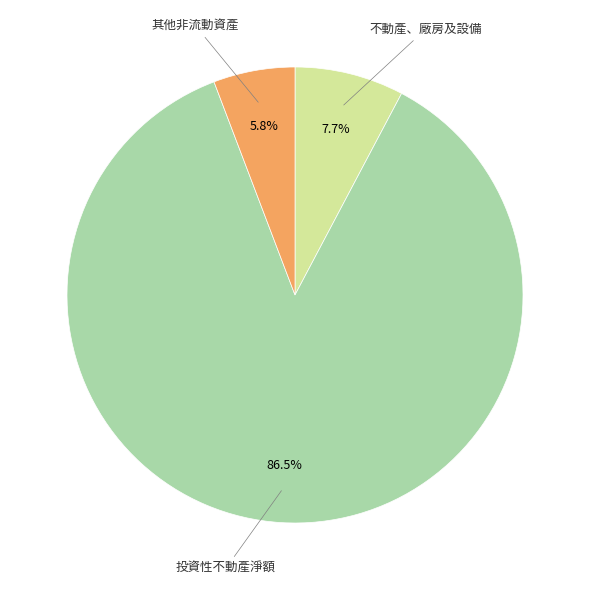

Is there a majority slice in this chart?

Yes